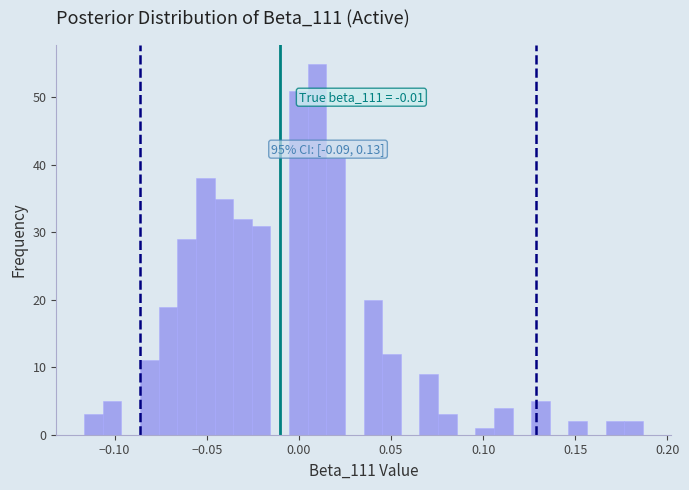

Around what value on the x-axis is the tallest bar? Give the approximate position of its centre, as read against the axis.

0.010